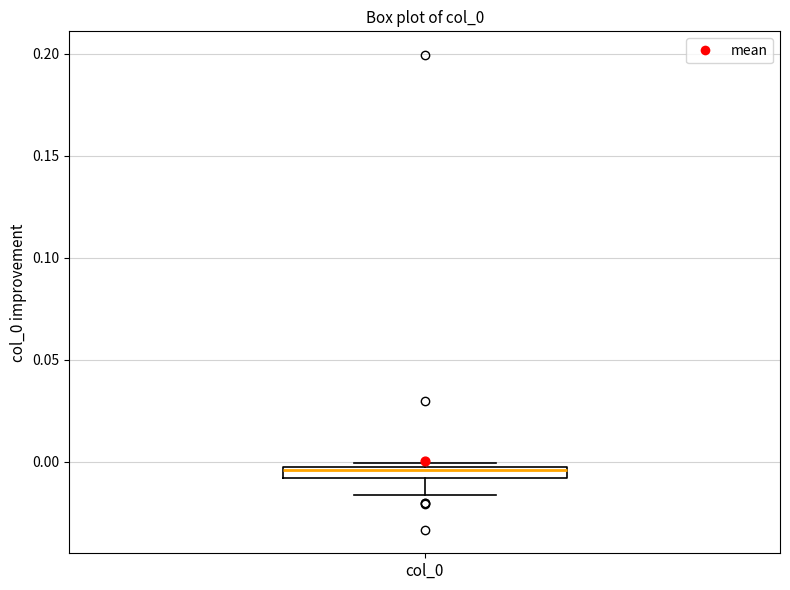

Where does the lower whisker of the box for col_0 end on the y-axis? The values are not printed on the chart, so give them approximately, as read against the axis.

-0.015